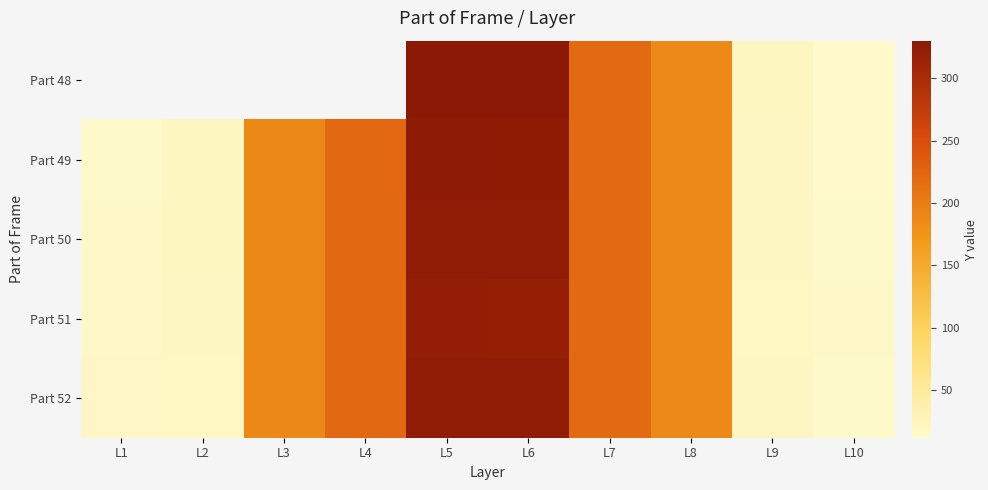

Which category has the lowest value in the Part 50 series?

L10